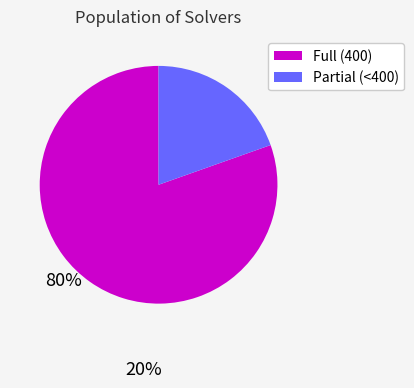

Between Full (400) and Partial (<400), which is larger?

Full (400)